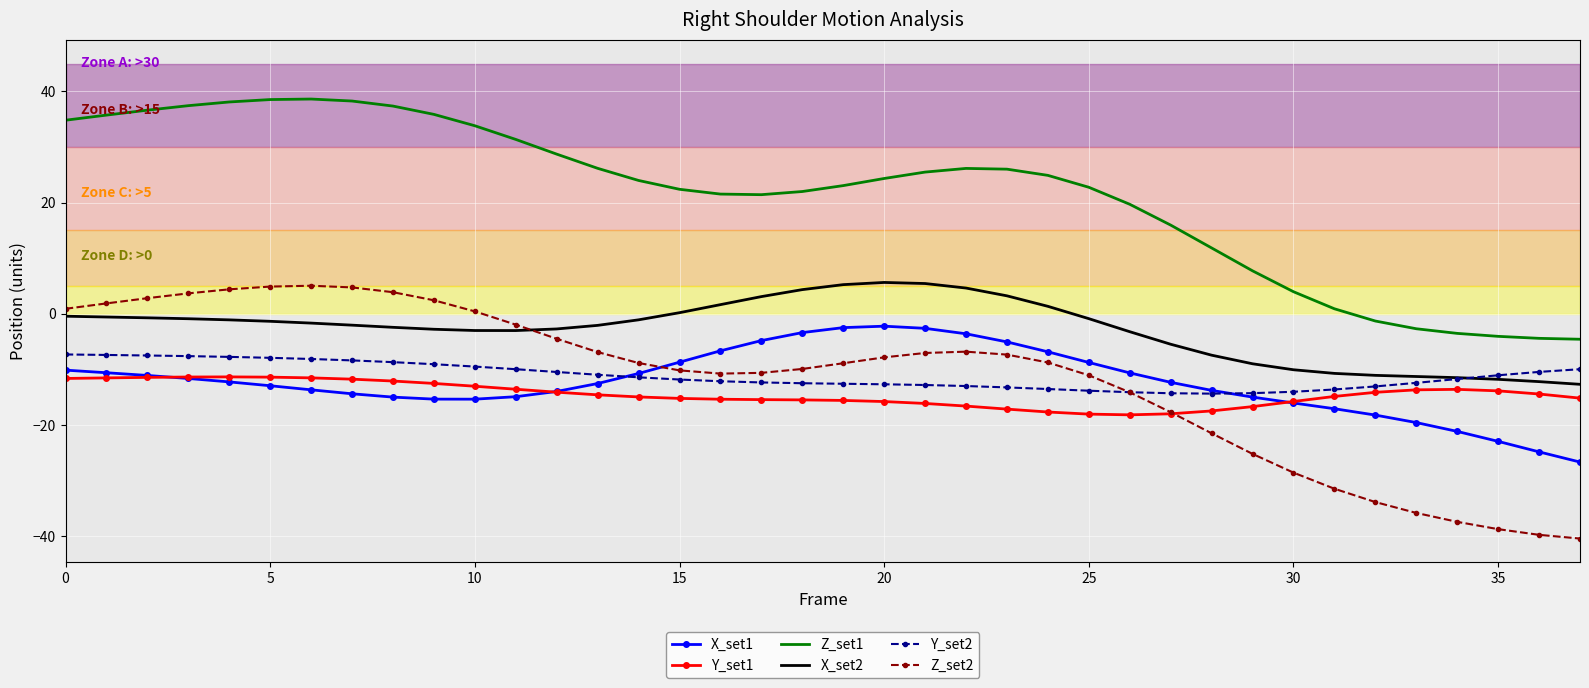

What is the greatest value displayed?

38.6